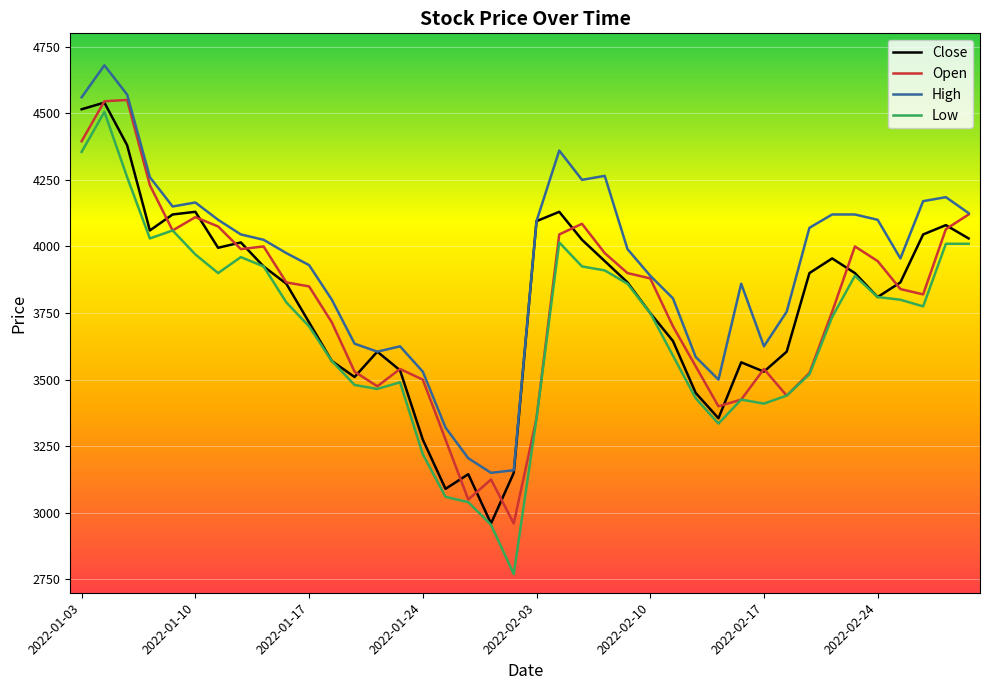

What is the sum of all Open values?

151205